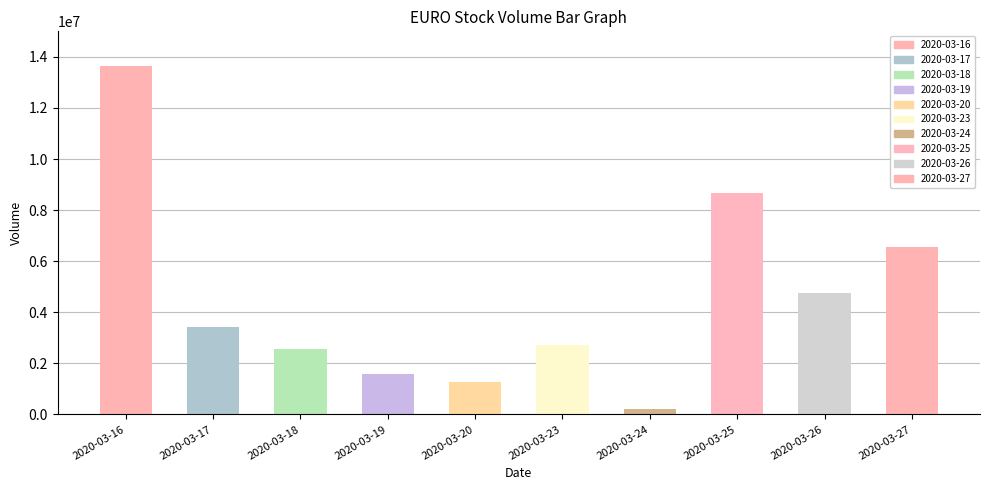

Reading left to right, what are all the values shown in this chart?

2020-03-16=13661200	2020-03-17=3425700	2020-03-18=2556100	2020-03-19=1571200	2020-03-20=1277200	2020-03-23=2702900	2020-03-24=197000	2020-03-25=8682200	2020-03-26=4743200	2020-03-27=6552700